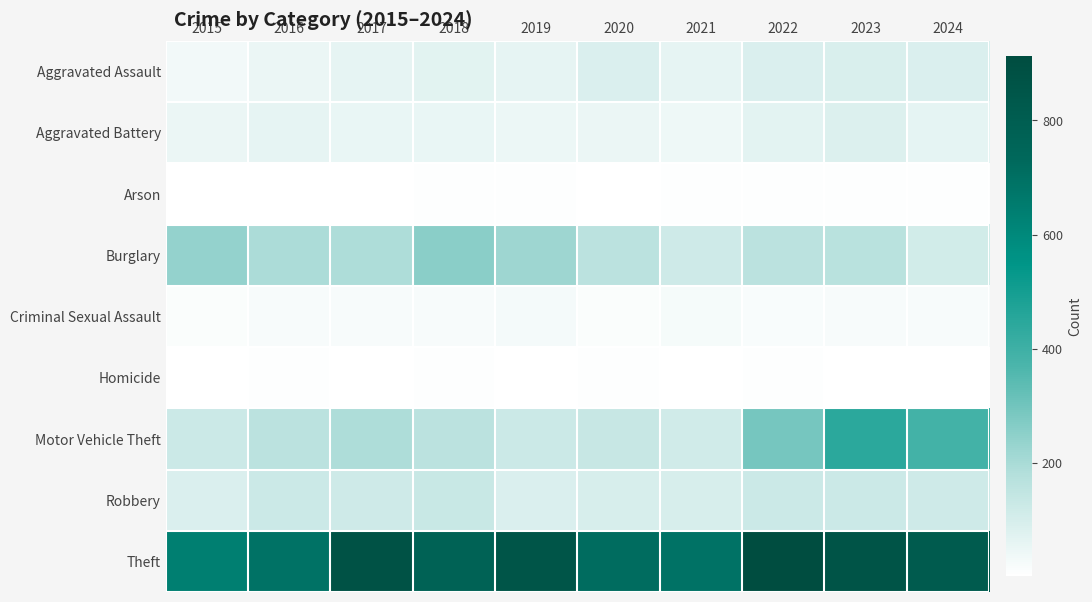

Which series has the largest range (max minus min)?

Motor Vehicle Theft